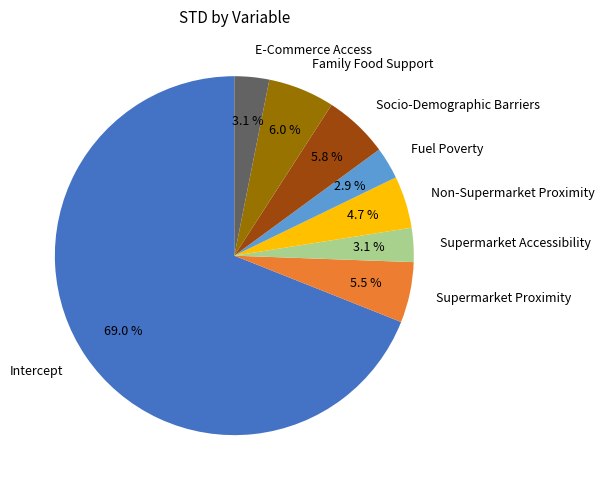

How many slices are in this pie chart?

8